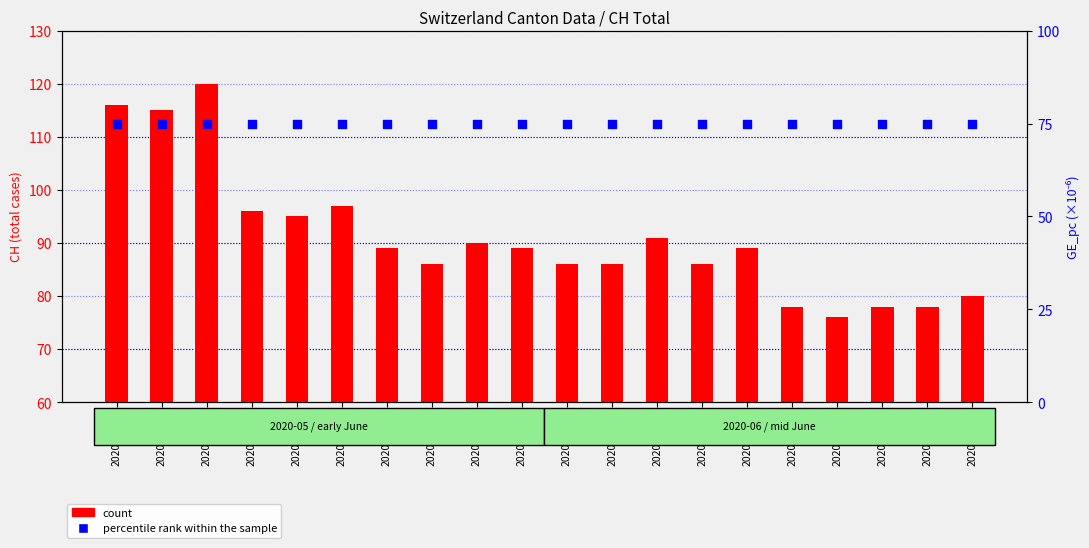

At which category is the sum across all series the highest?

2020-06-02